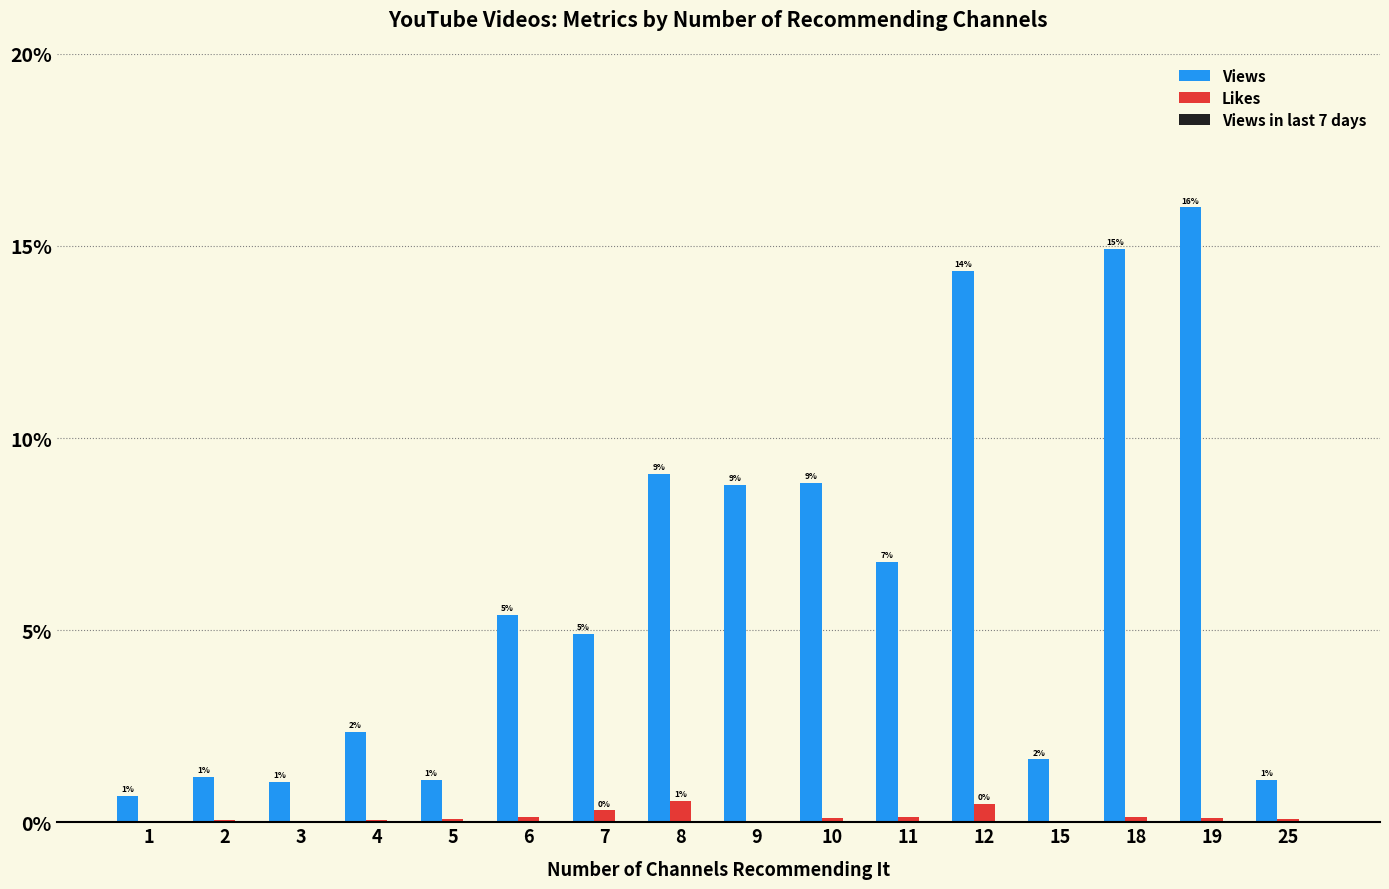

Between 2 and 18, which series saw the biggest shift?

Views